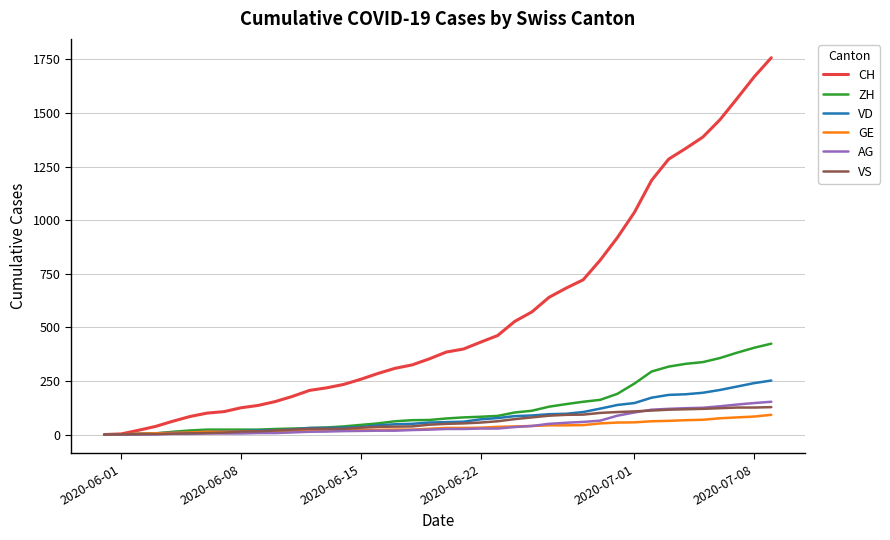

What is the maximum value for AG?

153